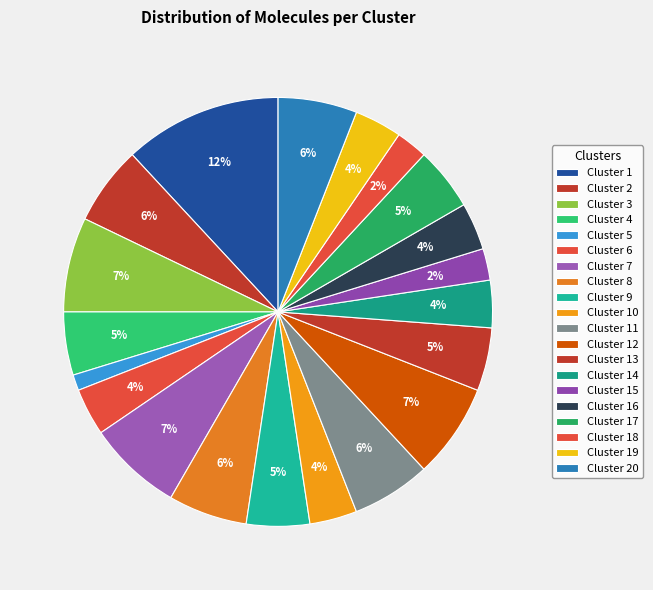

Is it true that Cluster 3 is 7% of the pie?

True